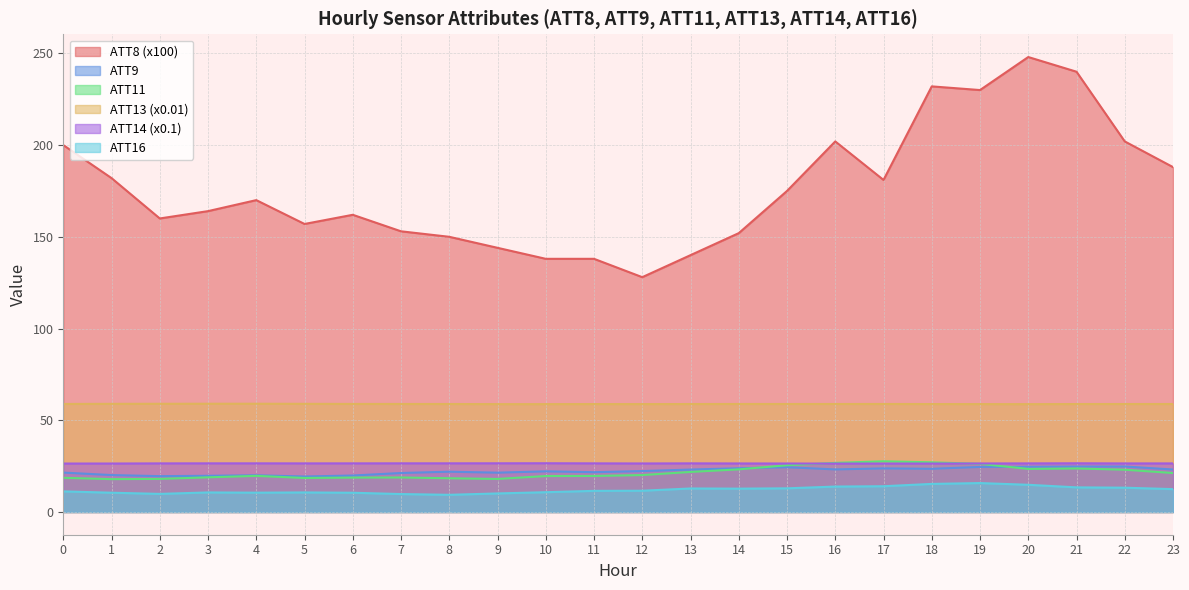

What is the value of the ATT13 point at the 22nd from the left?

58.8